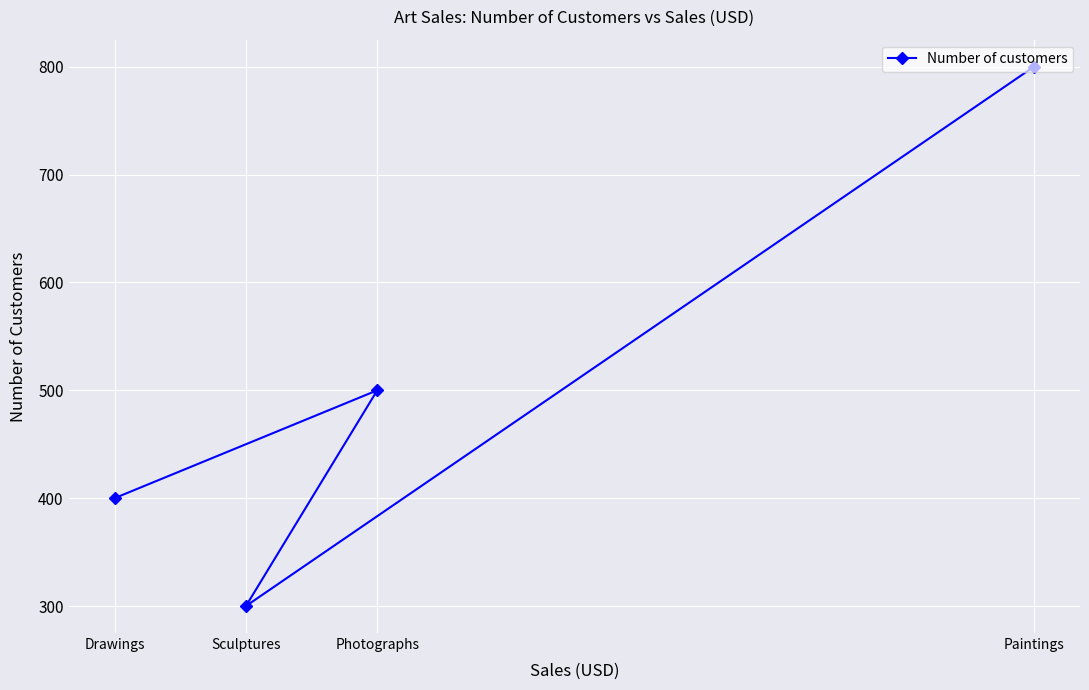

What is the ratio of the value at Drawings to the value at Photographs?

0.8